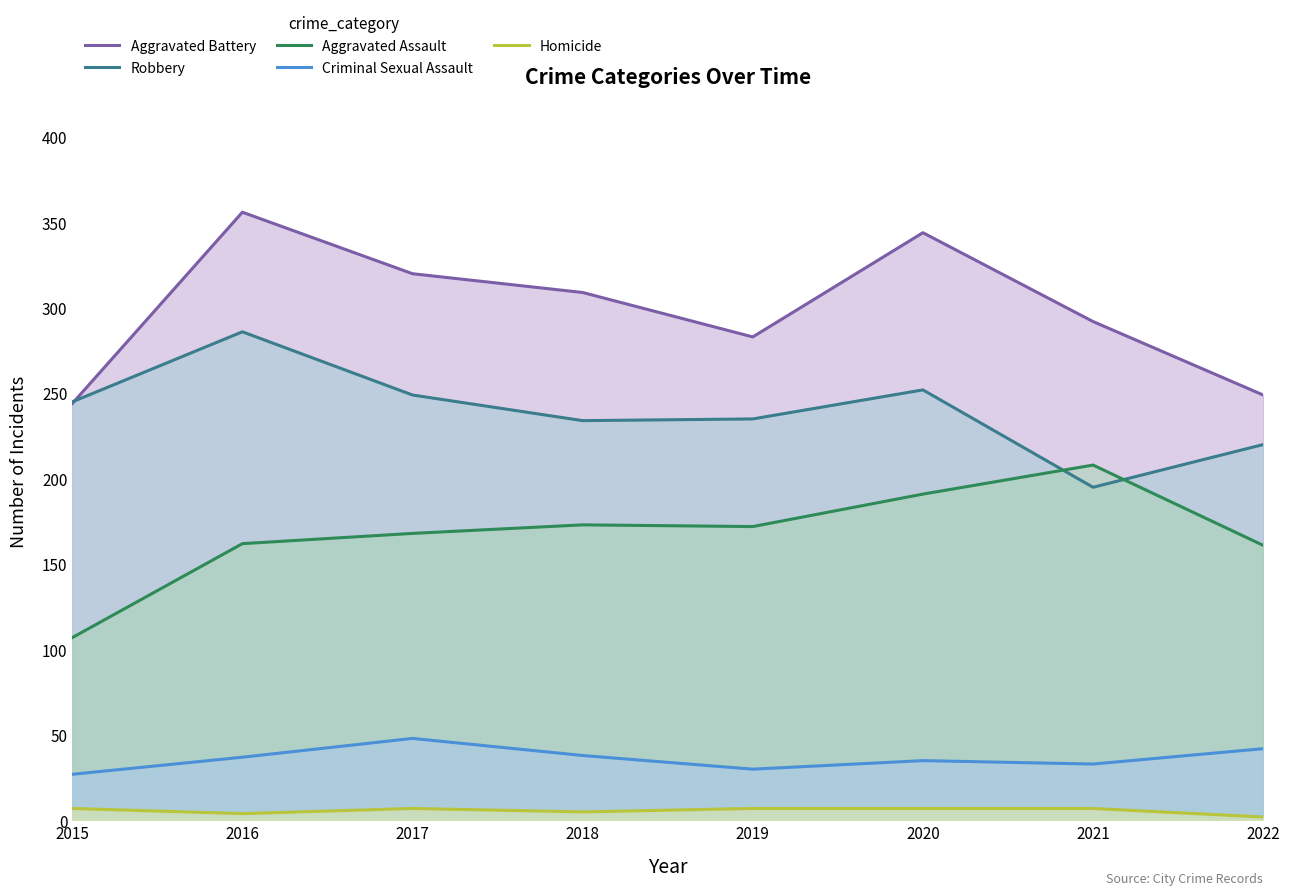

At how many categories does at least one series exceed 180?

8